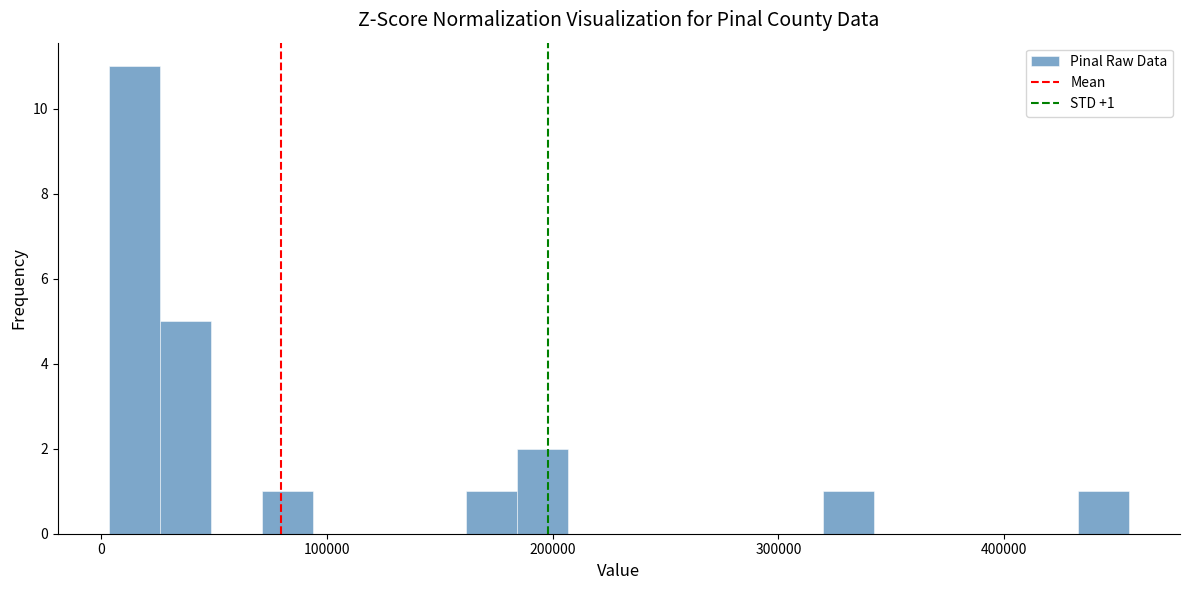

Around what value on the x-axis is the tallest bar? Give the approximate position of its centre, as read against the axis.

10000